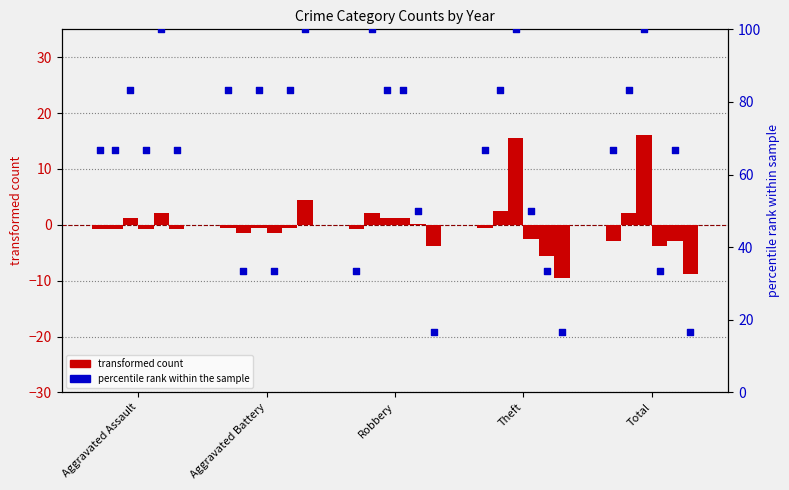

Which series has the largest Y range (max minus min)?

percentile rank within sample